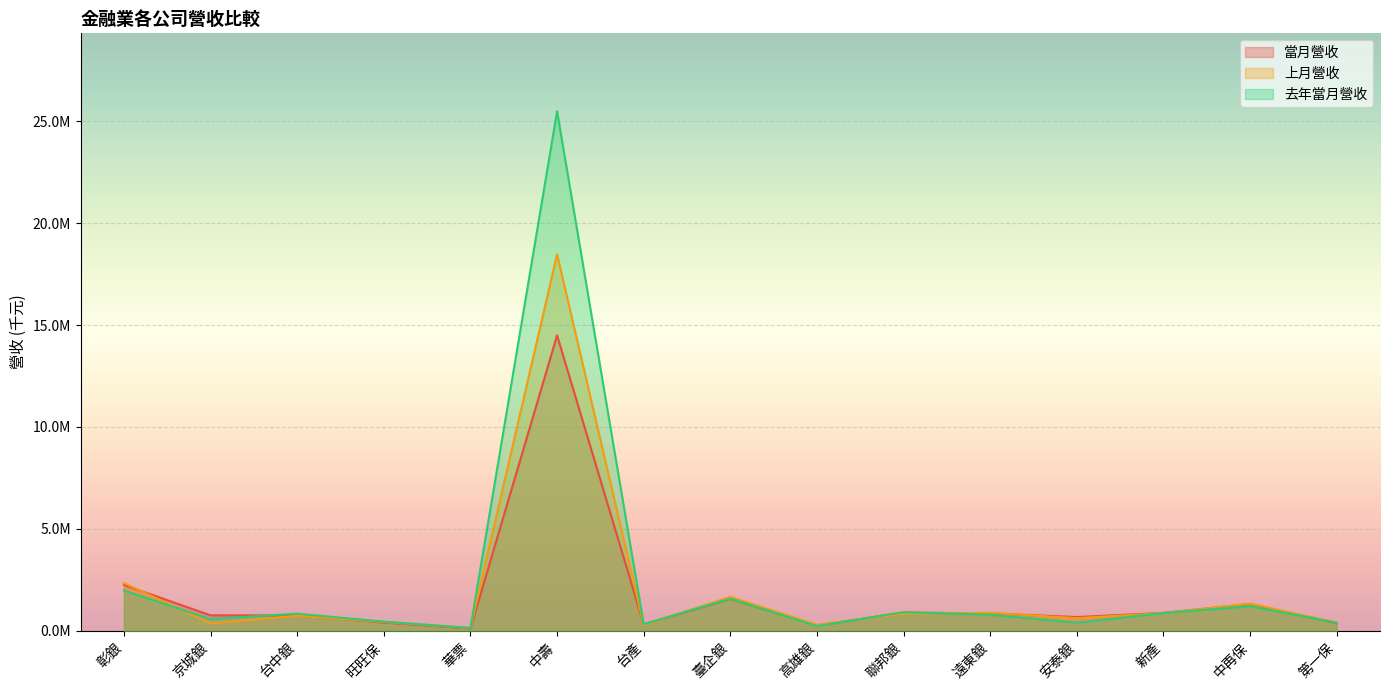

Between 第一保 and 台產, which is larger?

第一保